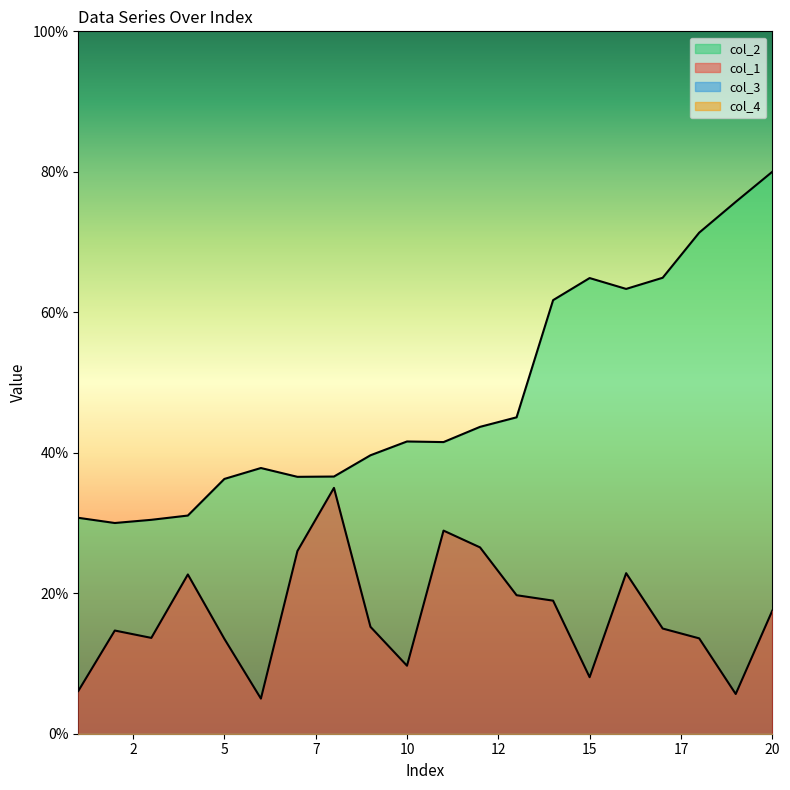

True or false: col_1 and col_2 cross at least once.

False